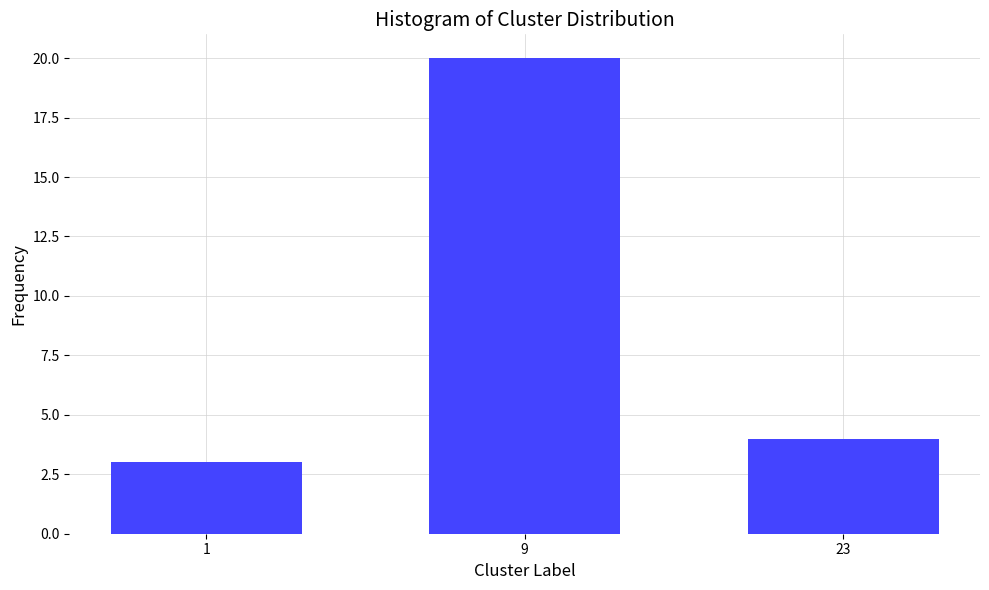

Reading right to left, what are all the values shown in this chart?

23=4	9=20	1=3